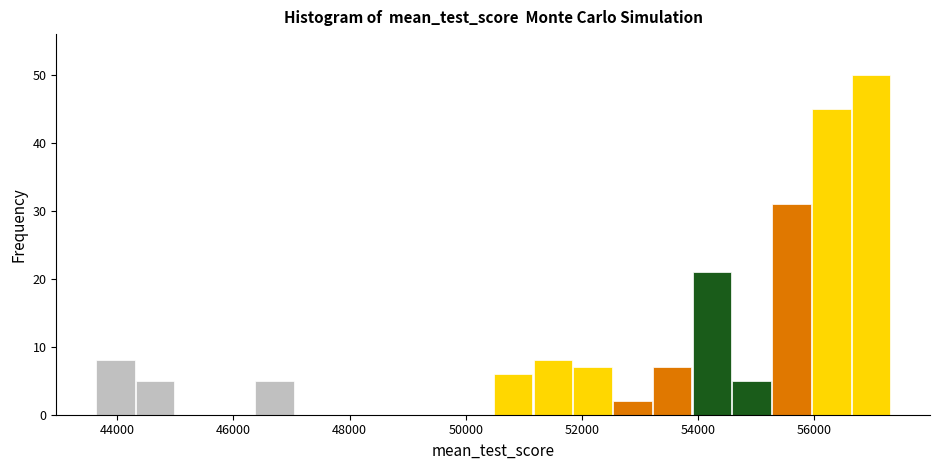

Around what value on the x-axis is the tallest bar? Give the approximate position of its centre, as read against the axis.

57000